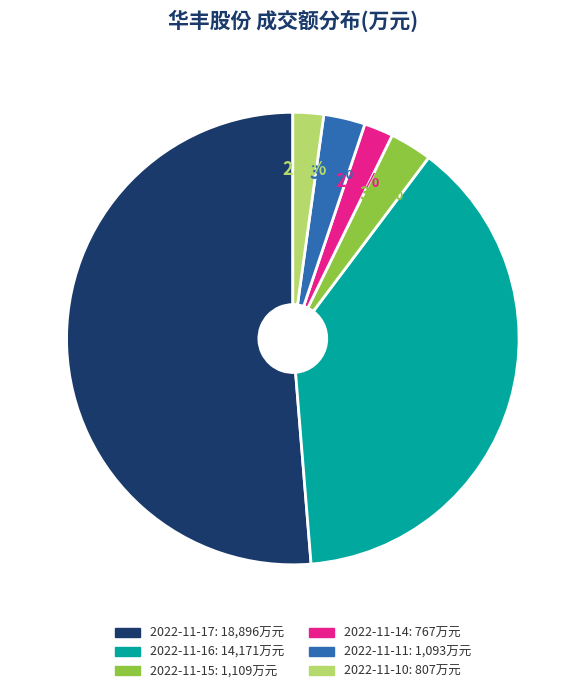

What is the ratio of the value at 2022-11-15 to the value at 2022-11-14?

1.4